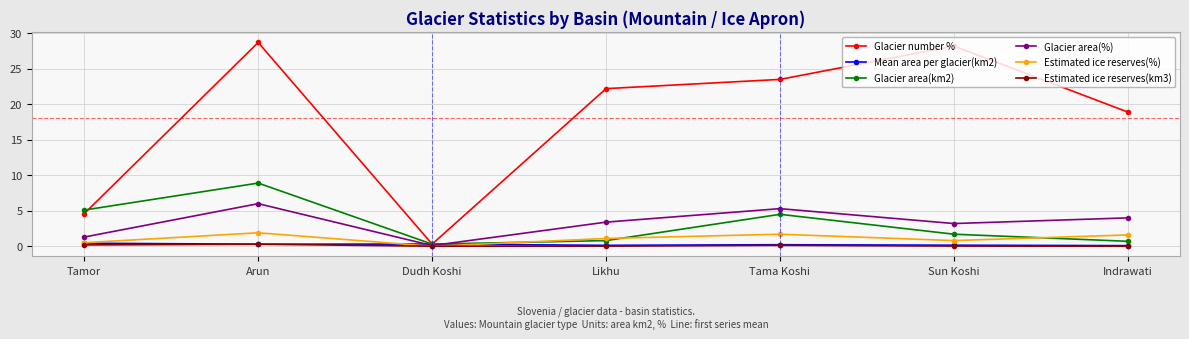

At how many categories does at least one series exceed 16?

5